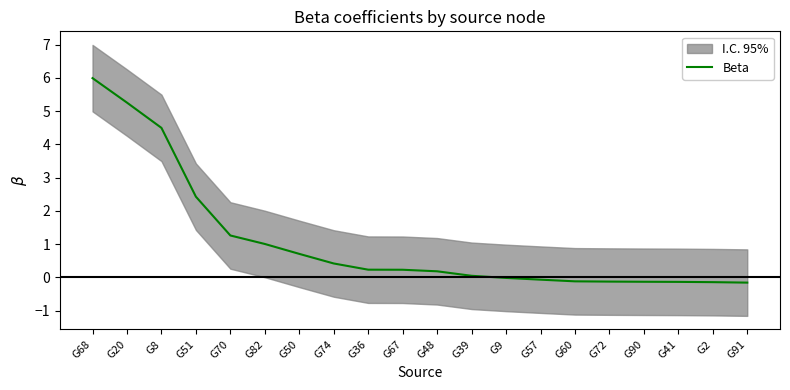

True or false: there are more than 1 points higher than both neighbors.

False